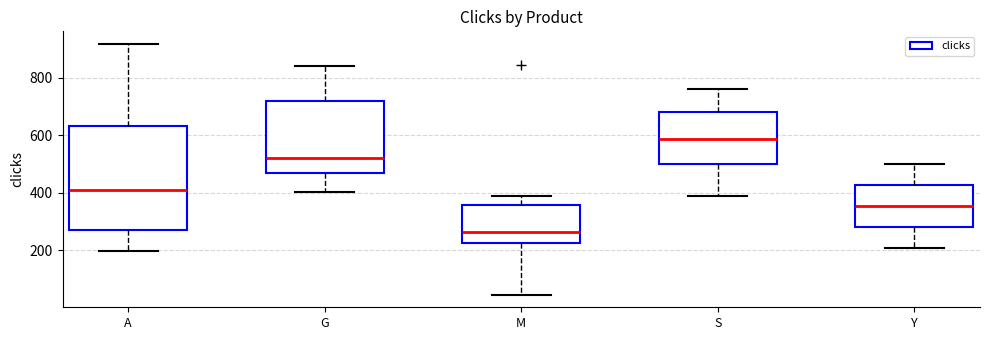

Which box has the highest median line?

S